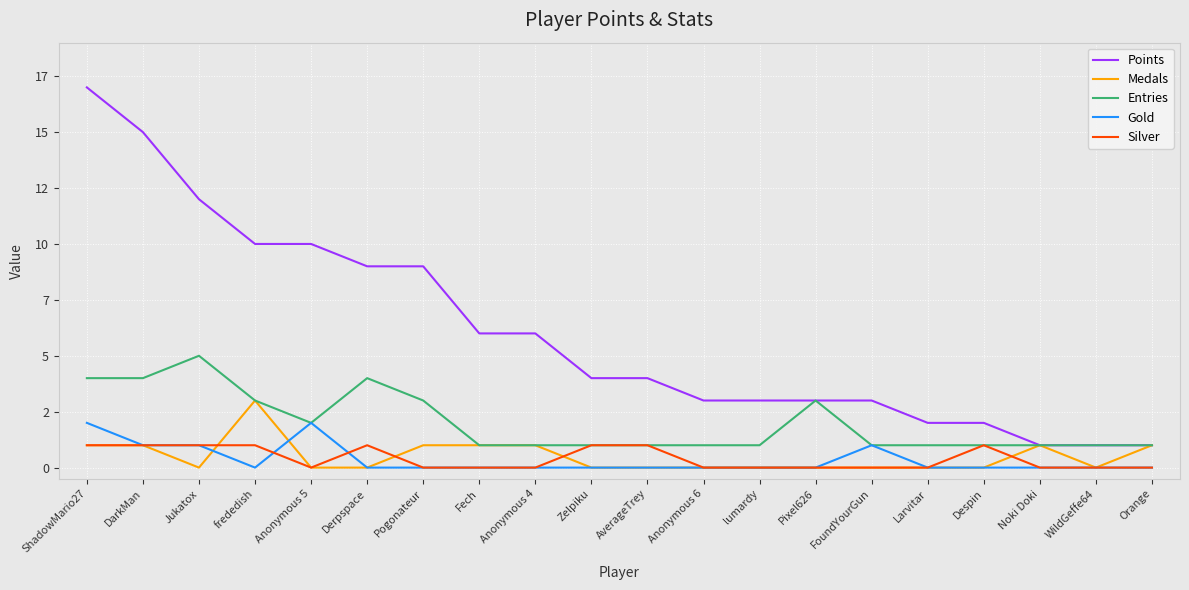

Is this an area chart (filled region under the line)?

No